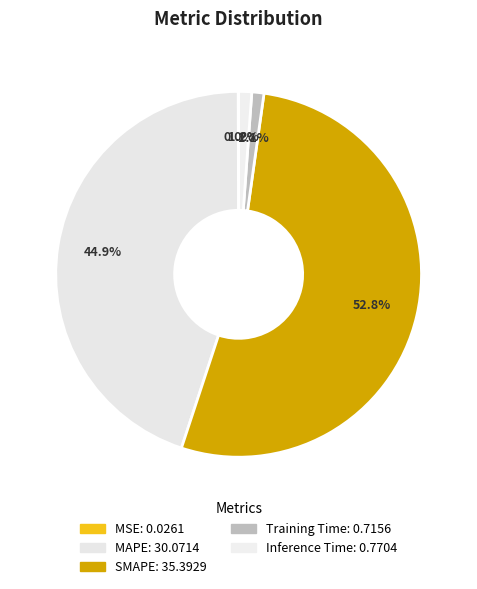

Which category accounts for the majority?

SMAPE